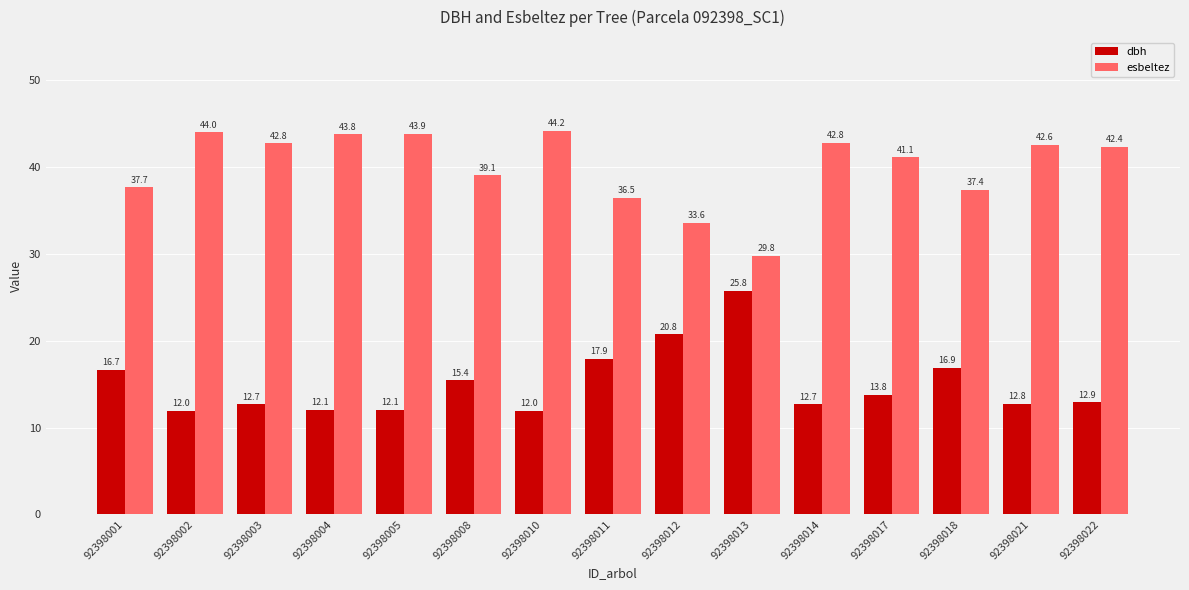

Count the number of categories in the chart.

15